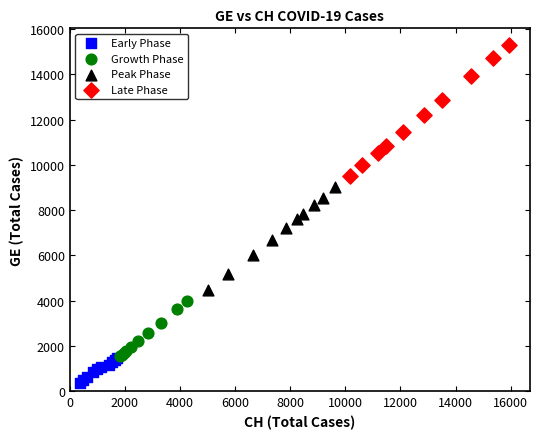

Which series contains the highest Y value?

Late Phase